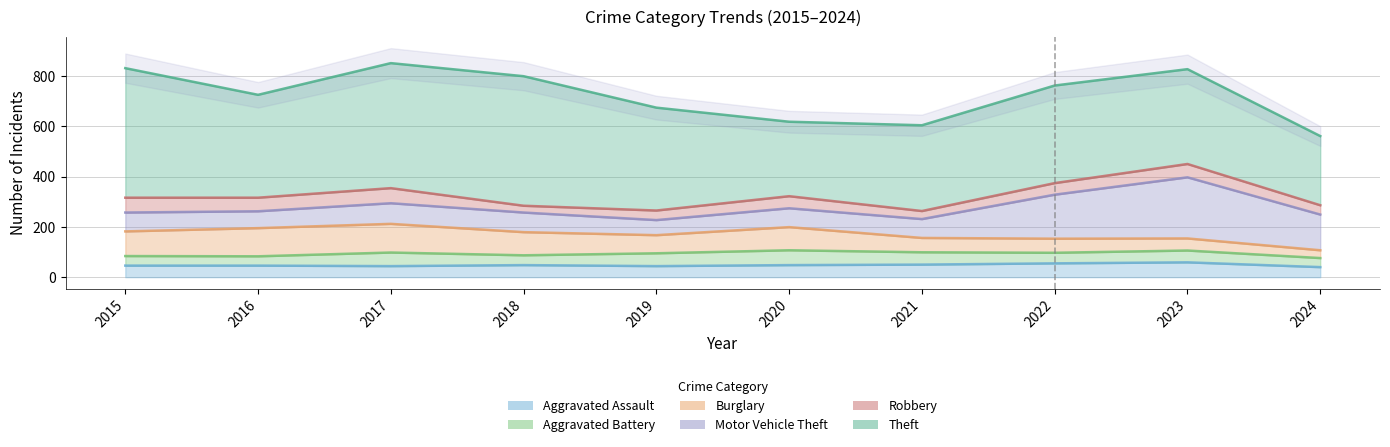

At 2020, list the series in order from smallest to largest.

Aggravated Assault, Robbery, Aggravated Battery, Motor Vehicle Theft, Burglary, Theft